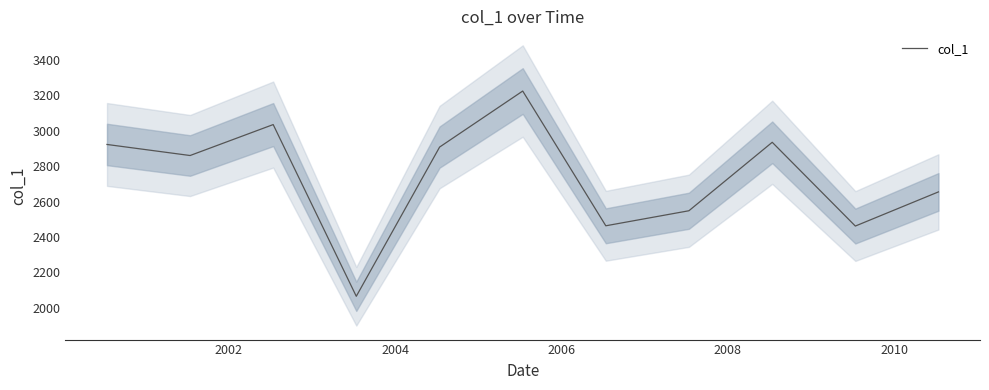

What is the minimum value shown in the chart?

2065.5